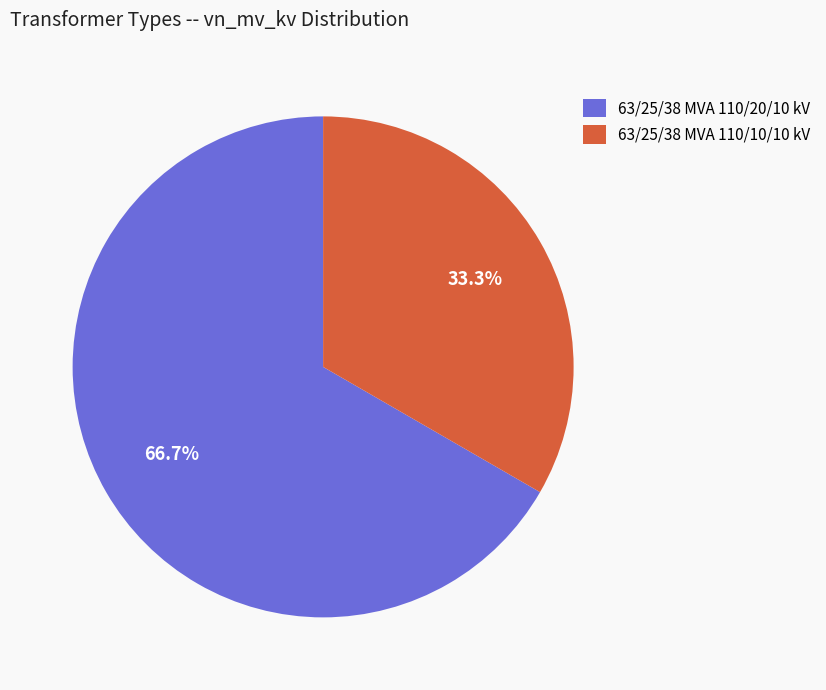

Combined, do 63/25/38 MVA 110/20/10 kV and 63/25/38 MVA 110/10/10 kV account for over 50%?

Yes